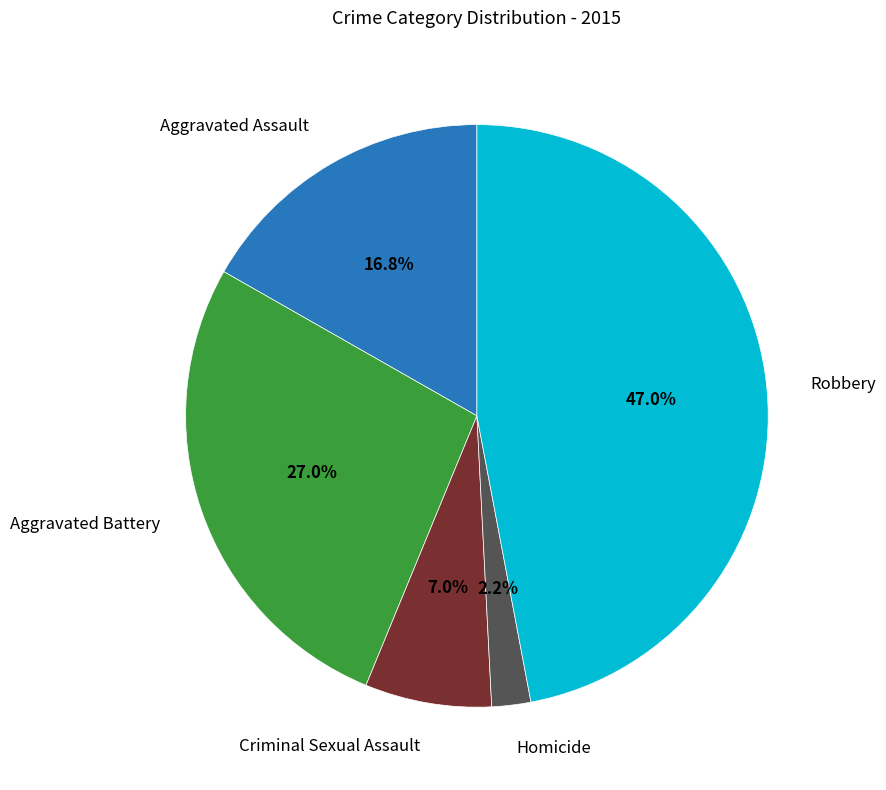

Is there a majority slice in this chart?

No